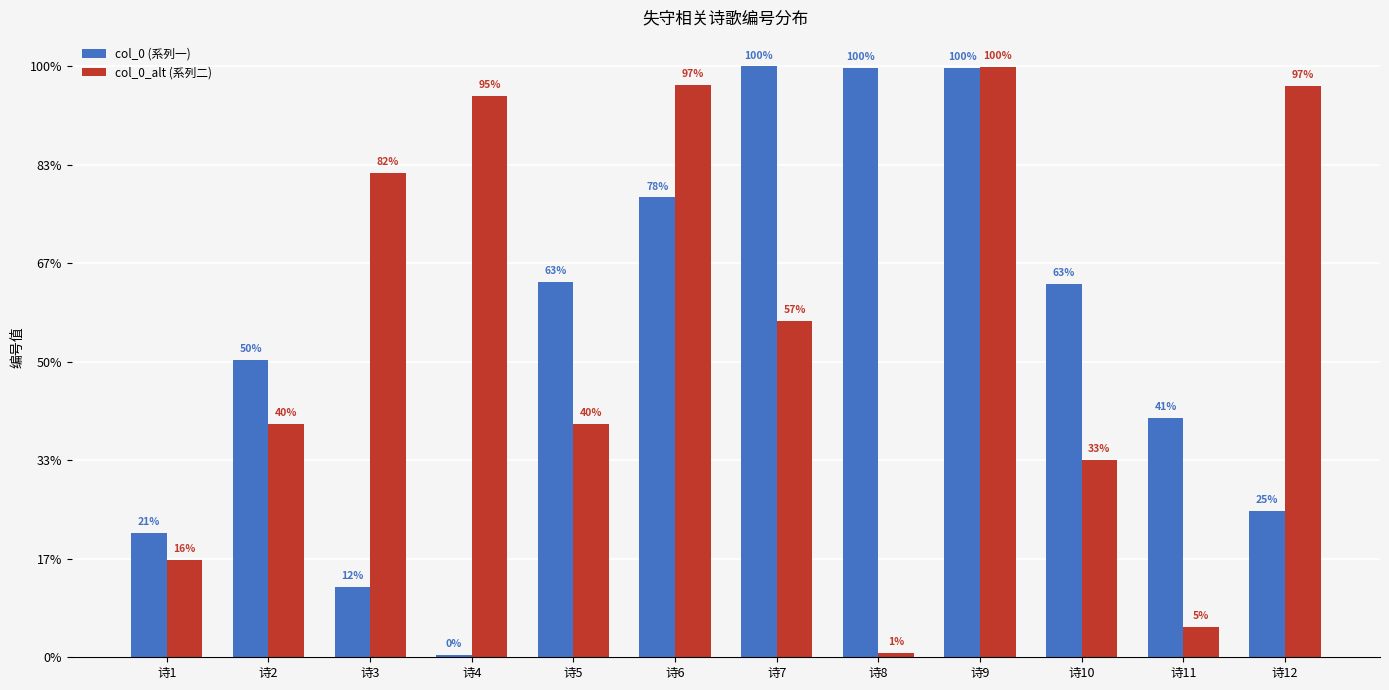

What are all the series names shown in the legend?

col_0 (系列一), col_0_alt (系列二)